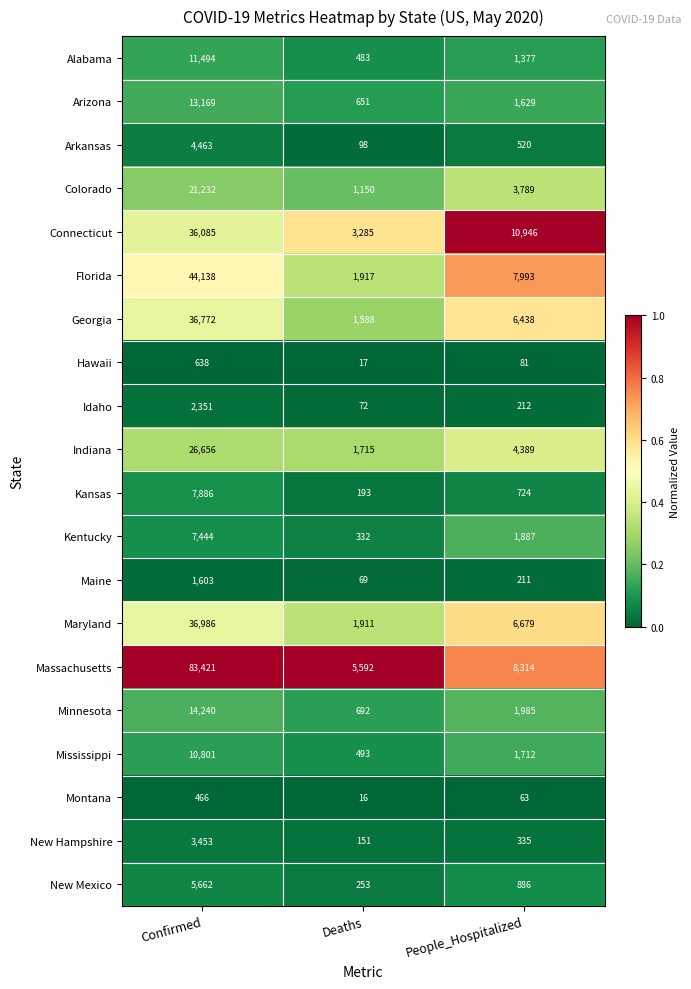

What is the total value across all series at Confirmed?

368960